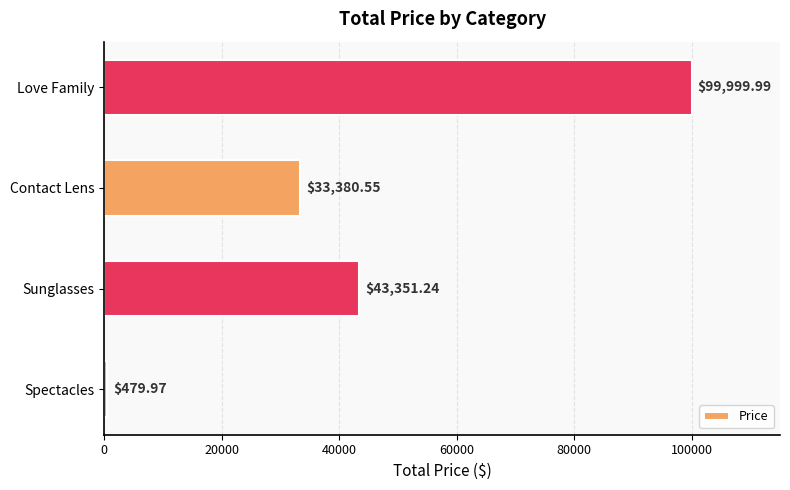

Which label corresponds to the smallest value in the chart?

Spectacles